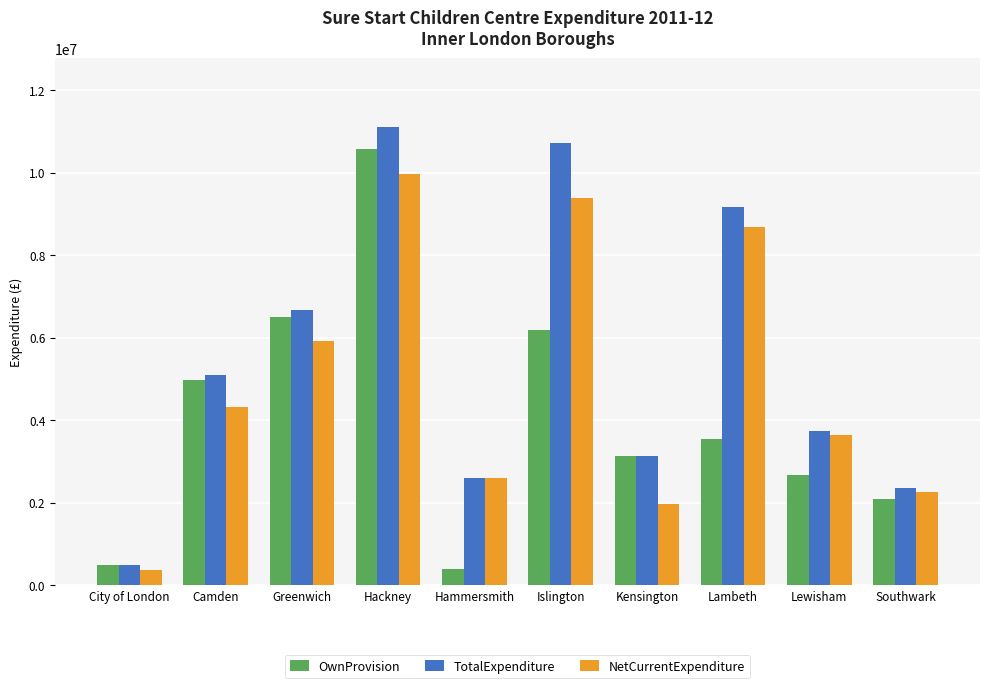

How many categories are shown in the chart?

10